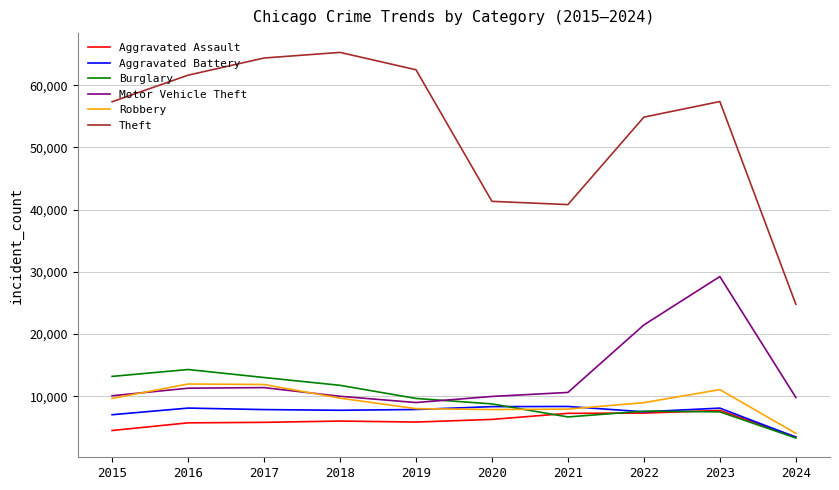

What is the total value across all series at 2016?

112955